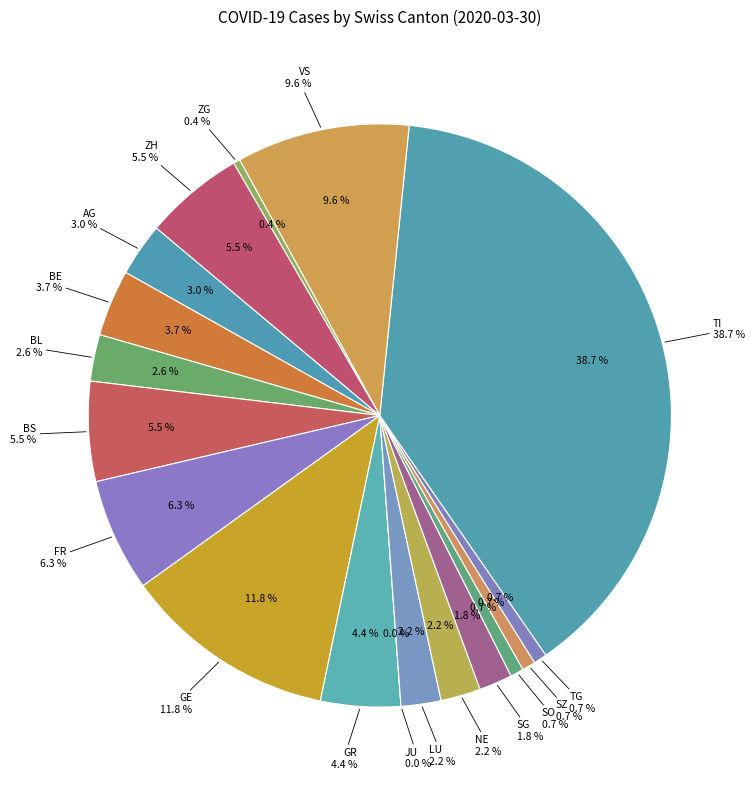

Which slice is the smallest?

JU